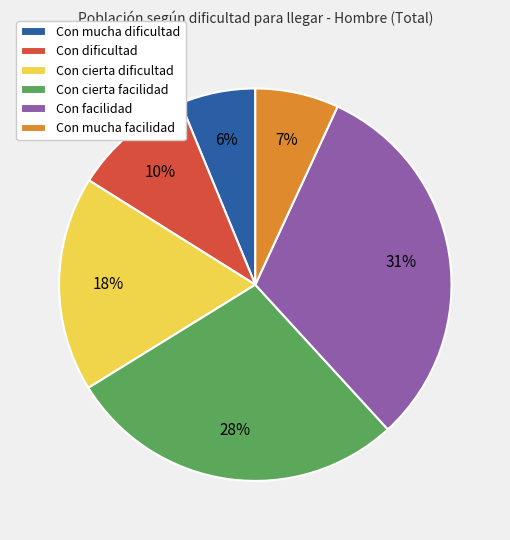

Do Con cierta facilidad and Con cierta dificultad together represent more than half of the pie?

No